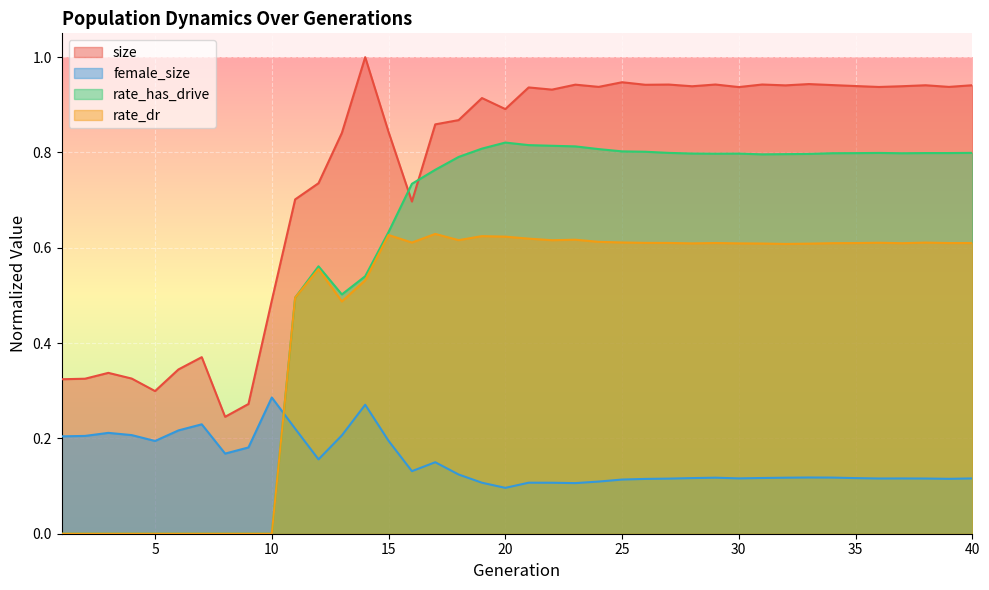

Is it true that female_size equals 0.1 at 24?

True